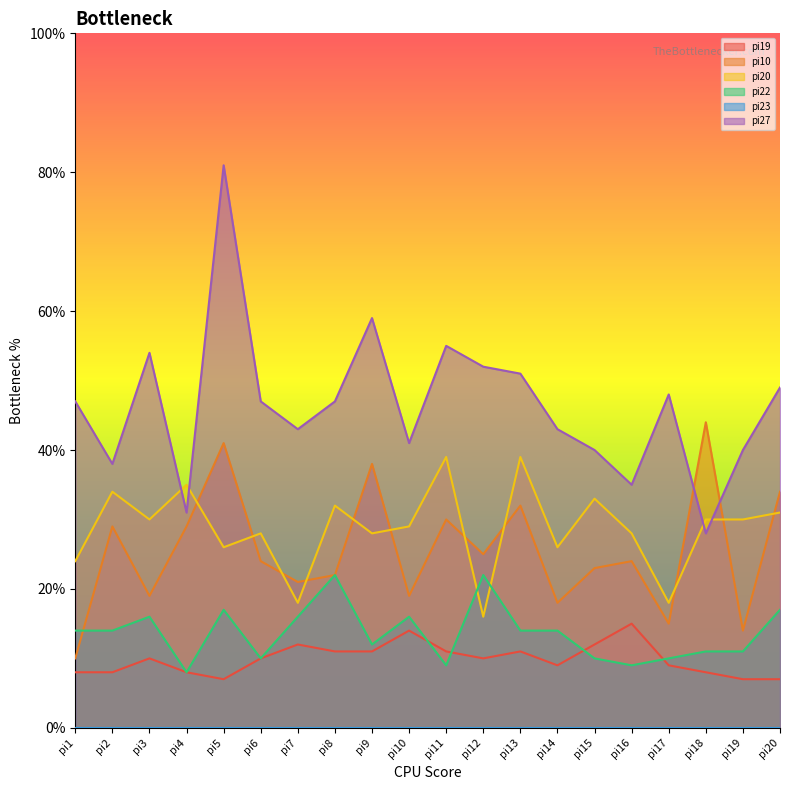

How many lines are shown in the chart?

6